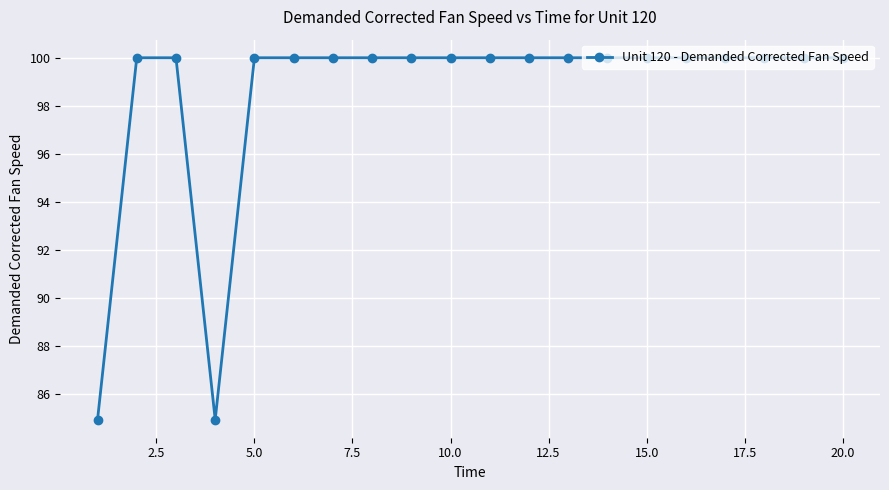

What is the average value?

98.5